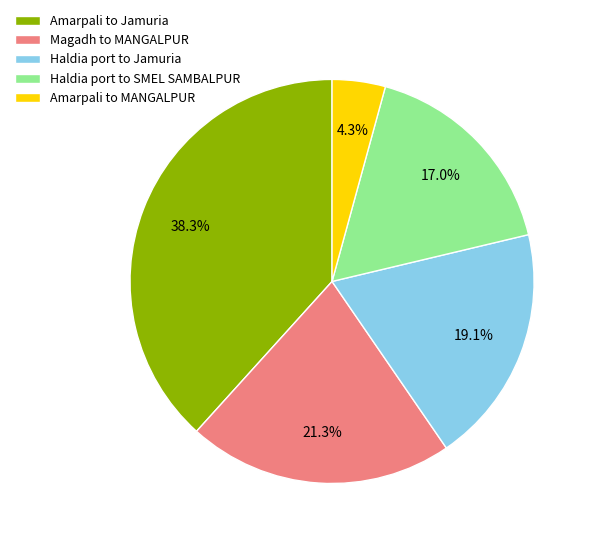

Which has a higher value, Magadh to MANGALPUR or Amarpali to MANGALPUR?

Magadh to MANGALPUR